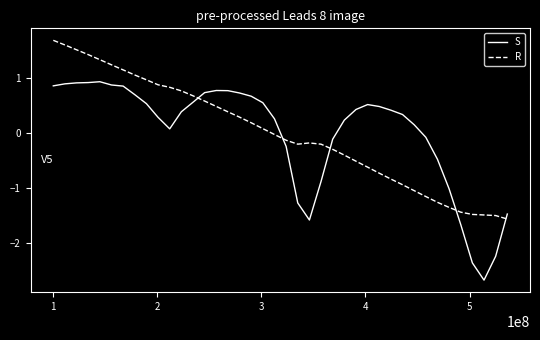

Rank the series by their maximum value, from highest to lowest.

R, S